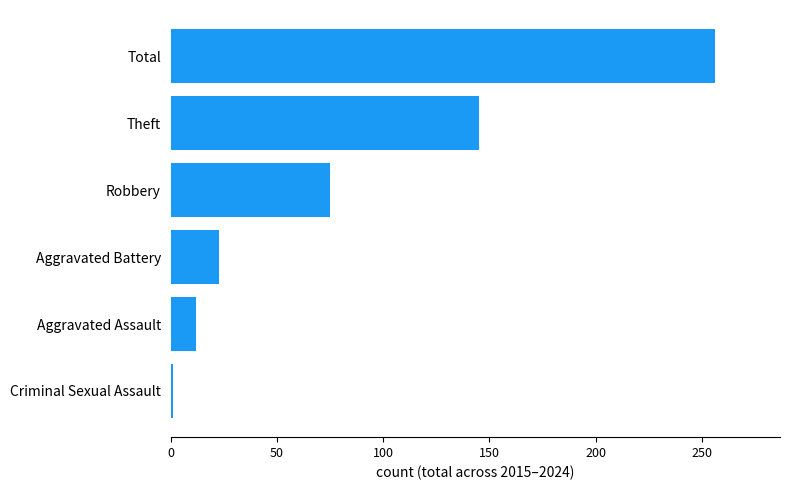

What is the difference between the values at Robbery and Aggravated Assault?

63